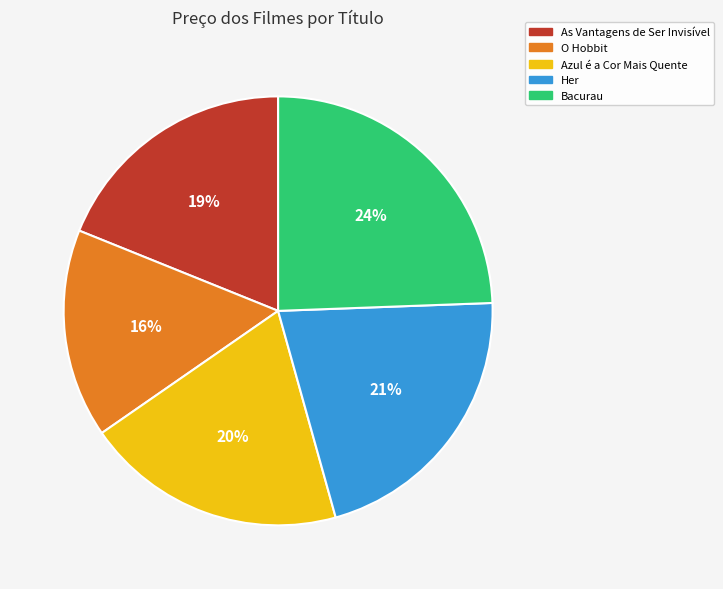

What is the ratio of the value at O Hobbit to the value at Azul é a Cor Mais Quente?

0.8